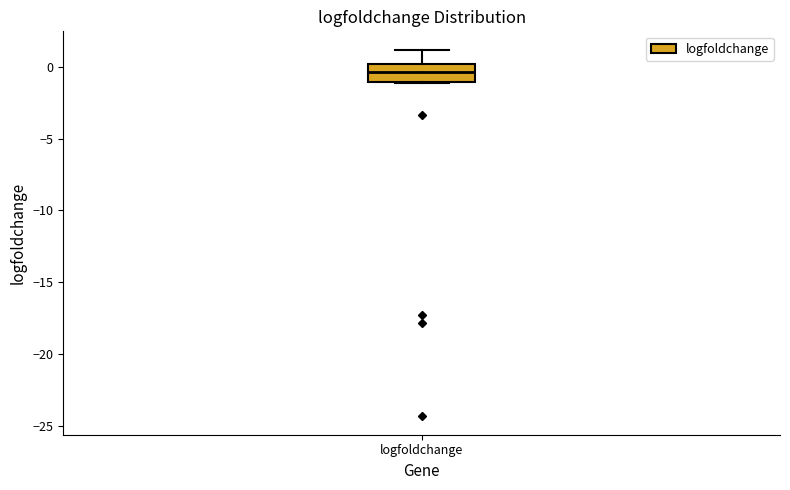

Where does the upper whisker of the box for logfoldchange end on the y-axis? The values are not printed on the chart, so give them approximately, as read against the axis.

1.0